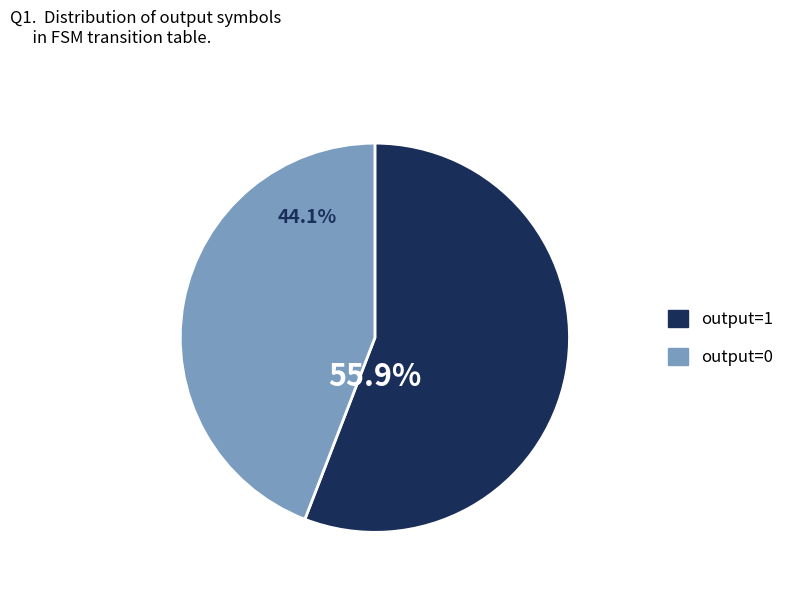

Approximately how many times larger is the value at output=0 compared to output=1?

0.8